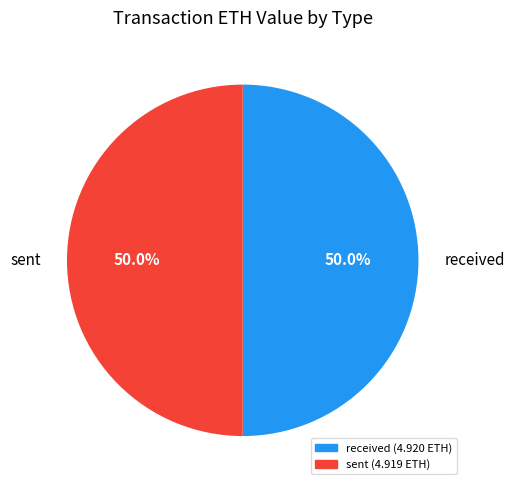

Approximately how many times larger is the value at sent compared to received?

1.0